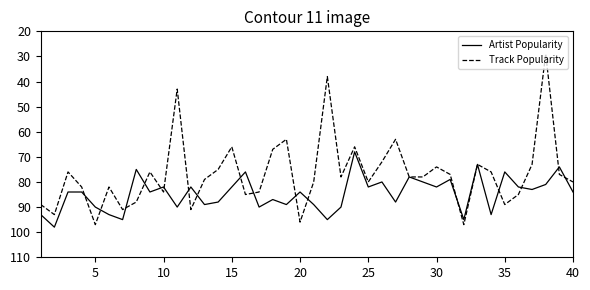

Which series has the widest spread of values?

Track Popularity